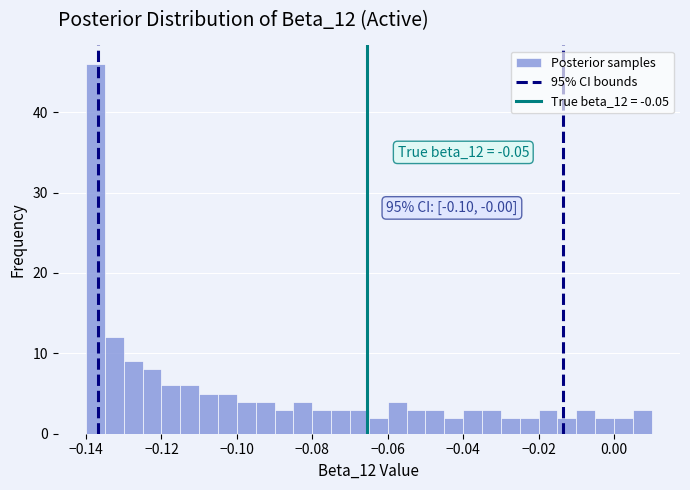

Read against the x-axis, roughly where is the centre of the tallest bar?

-0.138